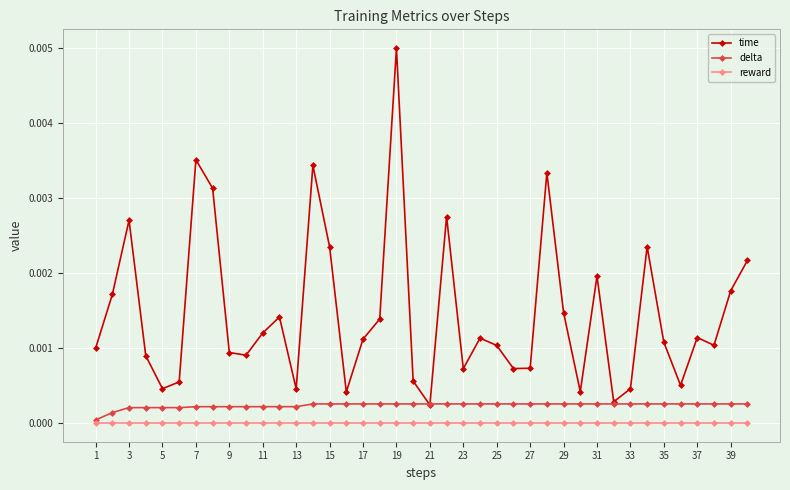

What are all the series names shown in the legend?

time, delta, reward